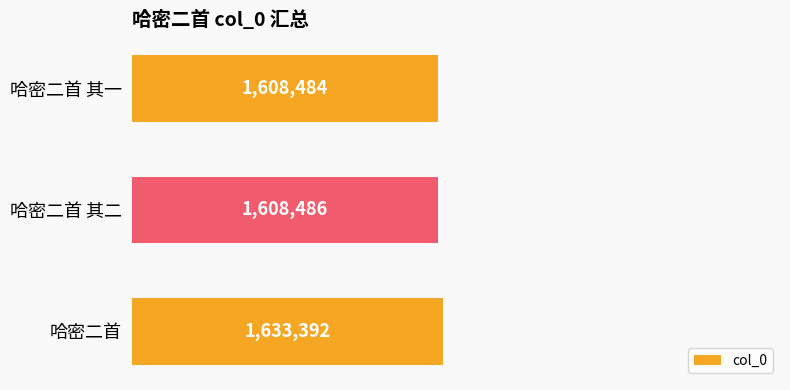

Does the chart contain any negative values?

No